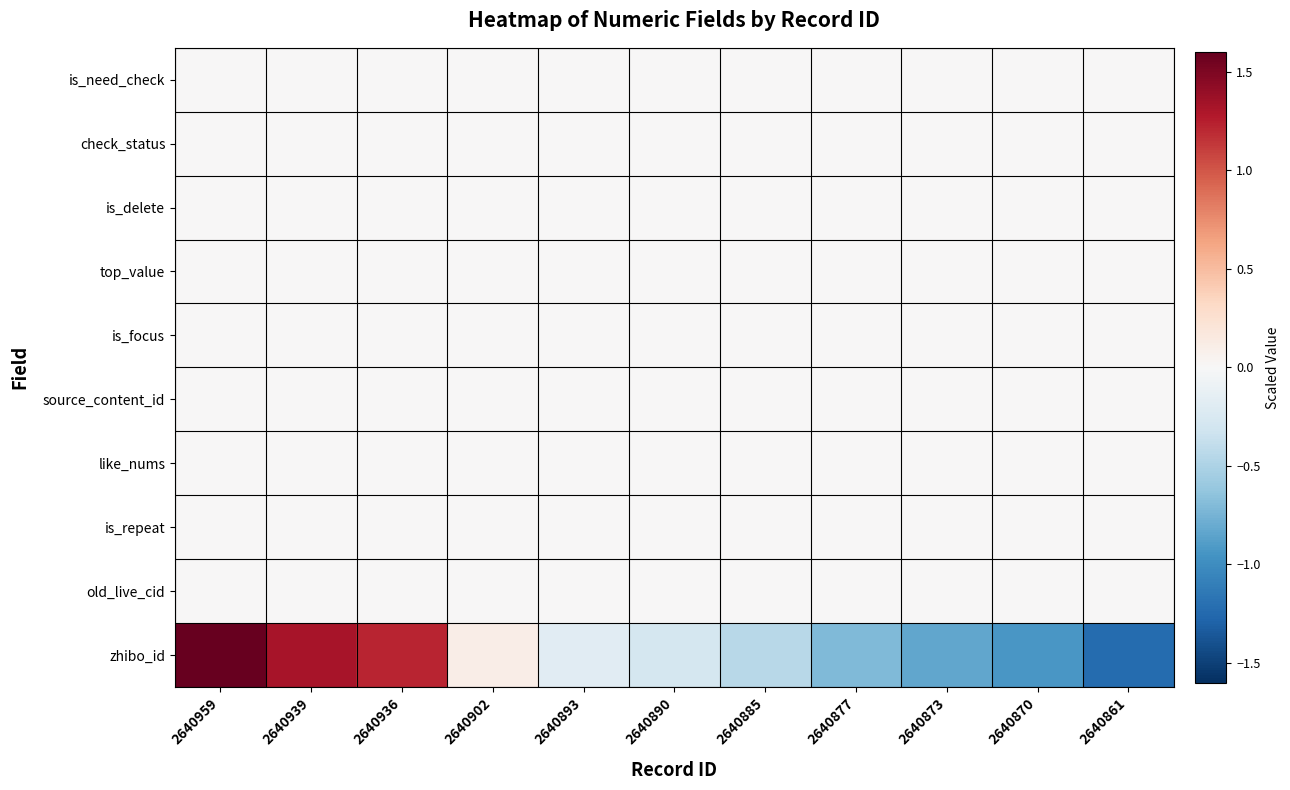

Reading left to right, list all the values displayed in this chart.

is_need_check: 2640959=0.0	2640939=0.0	2640936=0.0	2640902=0.0	2640893=0.0	2640890=0.0	2640885=0.0	2640877=0.0	2640873=0.0	2640870=0.0	2640861=0.0
check_status: 2640959=0.0	2640939=0.0	2640936=0.0	2640902=0.0	2640893=0.0	2640890=0.0	2640885=0.0	2640877=0.0	2640873=0.0	2640870=0.0	2640861=0.0
is_delete: 2640959=0.0	2640939=0.0	2640936=0.0	2640902=0.0	2640893=0.0	2640890=0.0	2640885=0.0	2640877=0.0	2640873=0.0	2640870=0.0	2640861=0.0
top_value: 2640959=0.0	2640939=0.0	2640936=0.0	2640902=0.0	2640893=0.0	2640890=0.0	2640885=0.0	2640877=0.0	2640873=0.0	2640870=0.0	2640861=0.0
is_focus: 2640959=0.0	2640939=0.0	2640936=0.0	2640902=0.0	2640893=0.0	2640890=0.0	2640885=0.0	2640877=0.0	2640873=0.0	2640870=0.0	2640861=0.0
source_content_id: 2640959=0.0	2640939=0.0	2640936=0.0	2640902=0.0	2640893=0.0	2640890=0.0	2640885=0.0	2640877=0.0	2640873=0.0	2640870=0.0	2640861=0.0
like_nums: 2640959=0.0	2640939=0.0	2640936=0.0	2640902=0.0	2640893=0.0	2640890=0.0	2640885=0.0	2640877=0.0	2640873=0.0	2640870=0.0	2640861=0.0
is_repeat: 2640959=0.0	2640939=0.0	2640936=0.0	2640902=0.0	2640893=0.0	2640890=0.0	2640885=0.0	2640877=0.0	2640873=0.0	2640870=0.0	2640861=0.0
old_live_cid: 2640959=0.0	2640939=0.0	2640936=0.0	2640902=0.0	2640893=0.0	2640890=0.0	2640885=0.0	2640877=0.0	2640873=0.0	2640870=0.0	2640861=0.0
zhibo_id: 2640959=2.0	2640939=1.3	2640936=1.2	2640902=0.1	2640893=-0.2	2640890=-0.3	2640885=-0.4	2640877=-0.7	2640873=-0.8	2640870=-0.9	2640861=-1.2